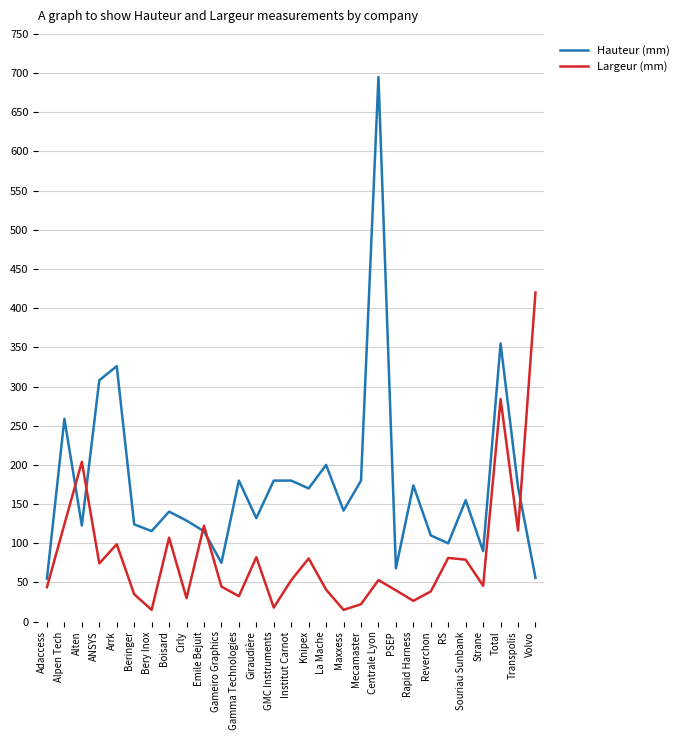

What are all the series names shown in the legend?

Hauteur (mm), Largeur (mm)